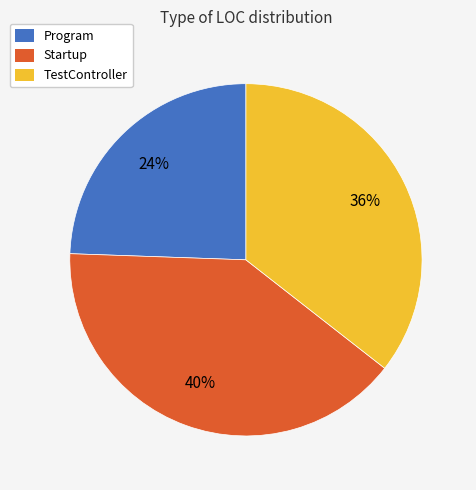

To the nearest percent, what percentage of the pie is Program?

24%